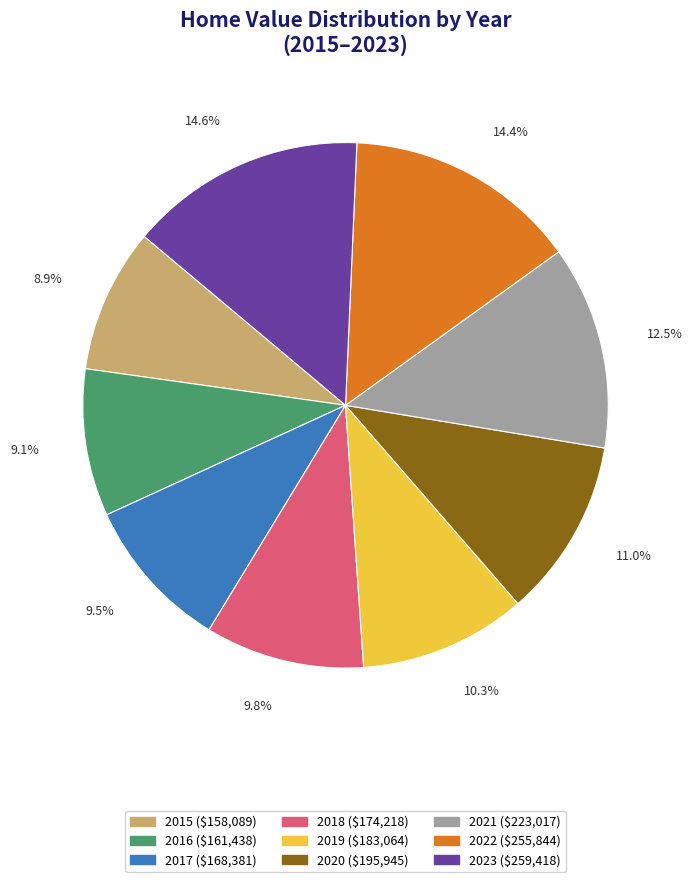

Do 2021 and 2023 together represent more than half of the pie?

No